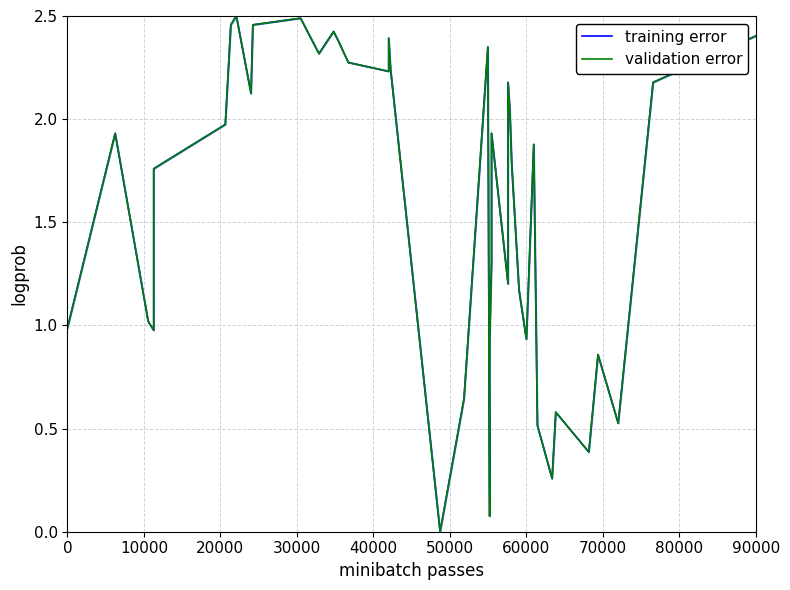

What is the difference between the second highest and second lowest values in the training error series?

2.4